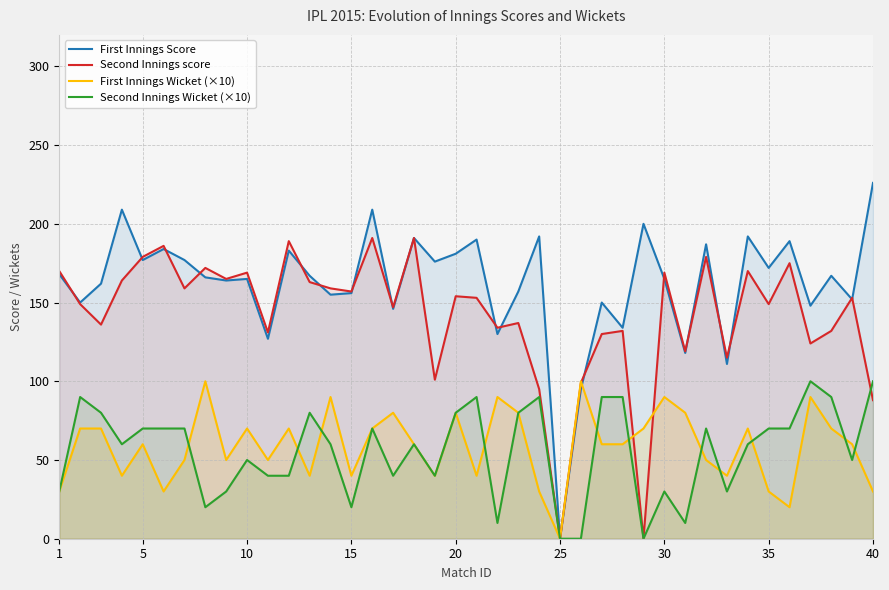

What is the difference between the maximum and minimum values in the First Innings Score series?

226